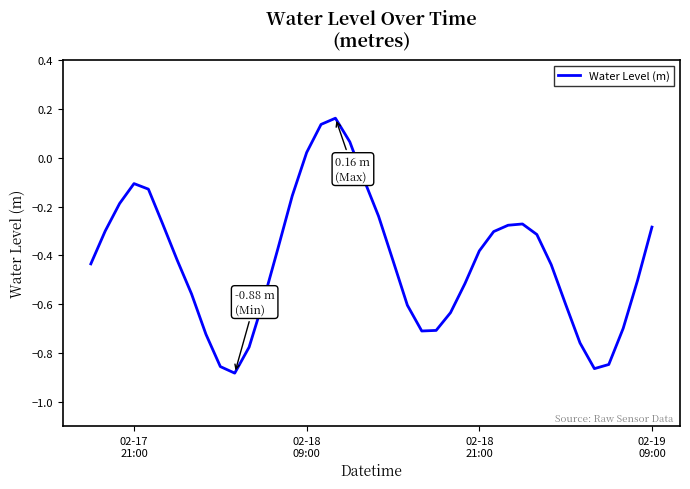

How many lines are shown in the chart?

1